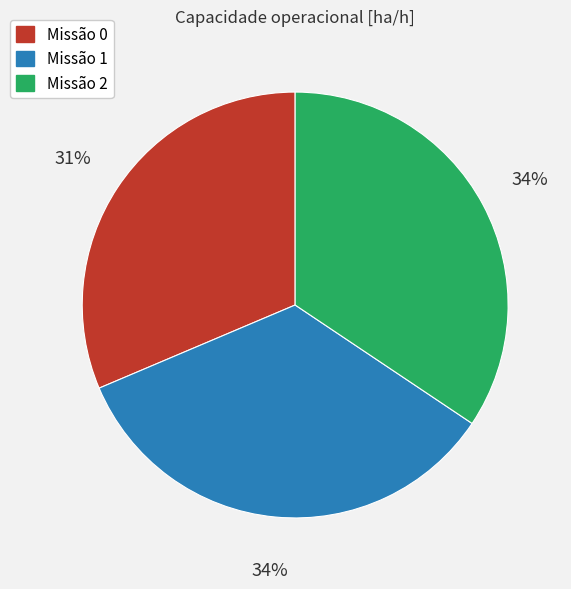

Is there a majority slice in this chart?

No